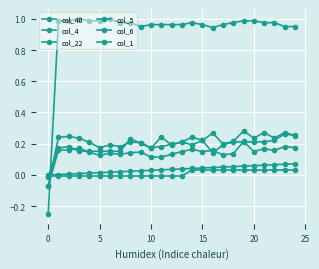

What is the difference between the maximum and minimum values in the col_40 series?

0.1